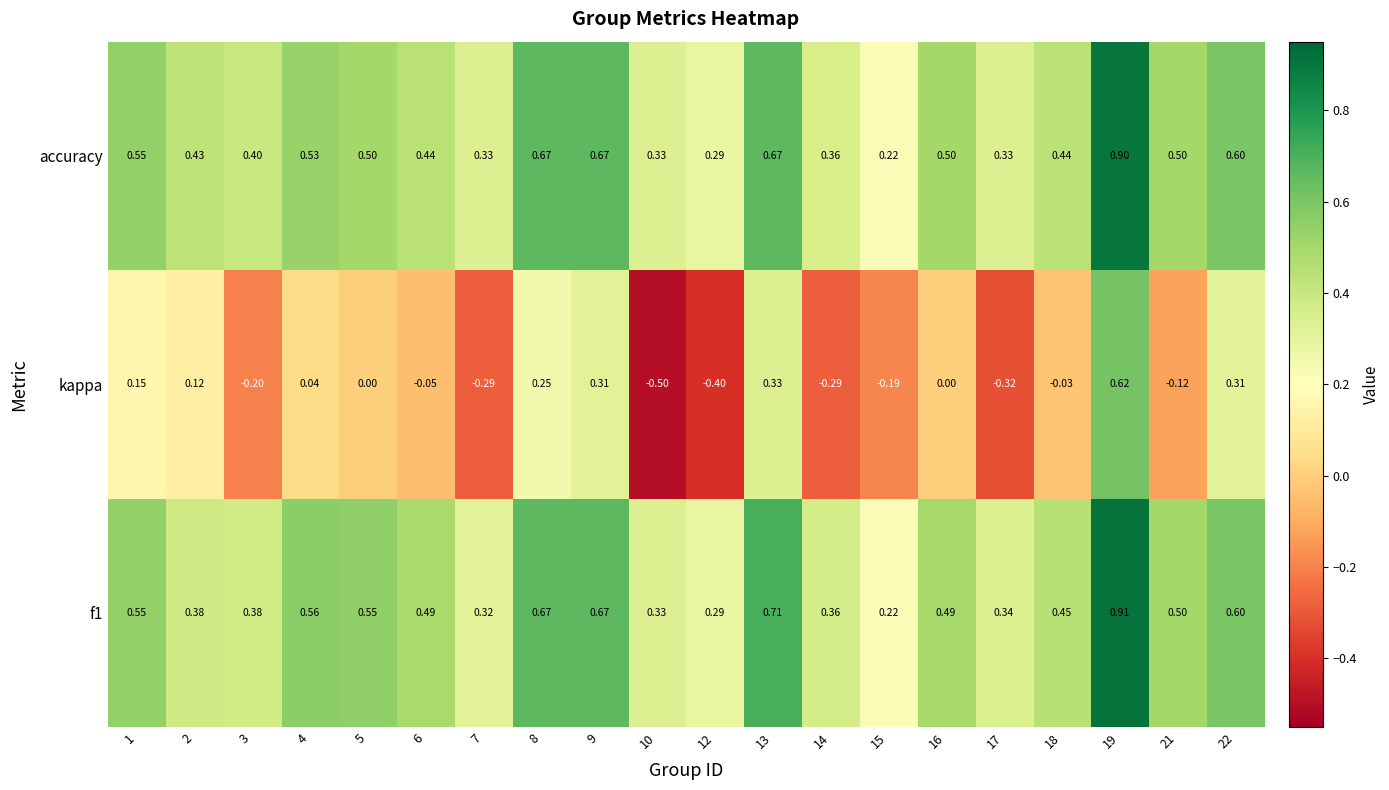

List the series in order of their peak value, lowest first.

kappa, accuracy, f1